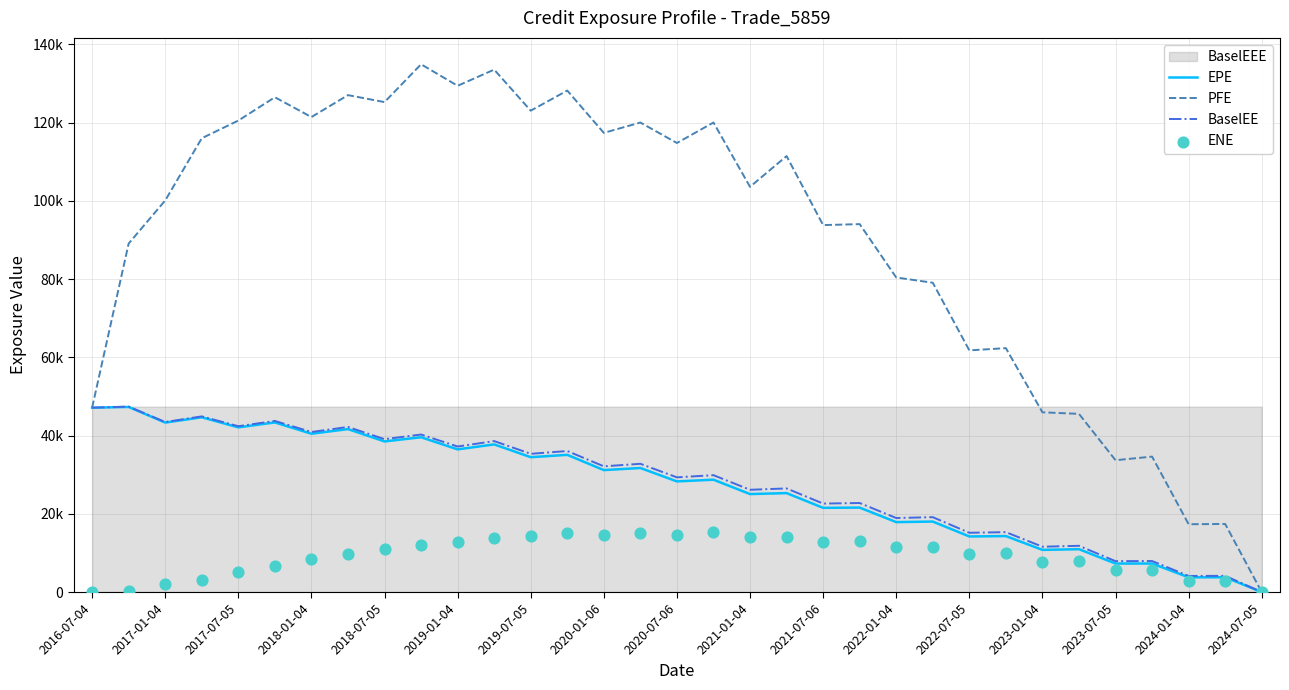

Is the value of PFE at 20 greater than the value of EPE at 2020-01-06?

Yes